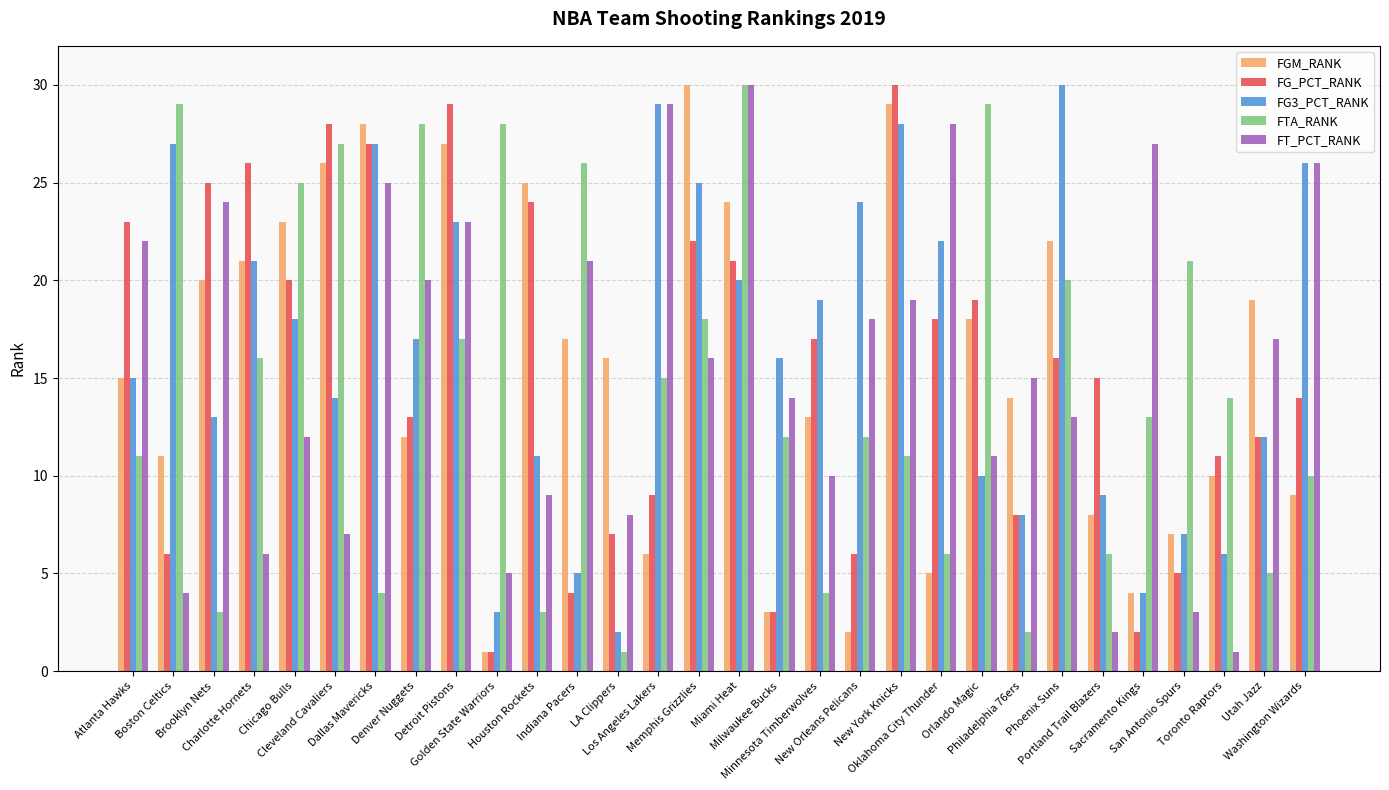

What are all the series names shown in the legend?

FGM_RANK, FG_PCT_RANK, FG3_PCT_RANK, FTA_RANK, FT_PCT_RANK